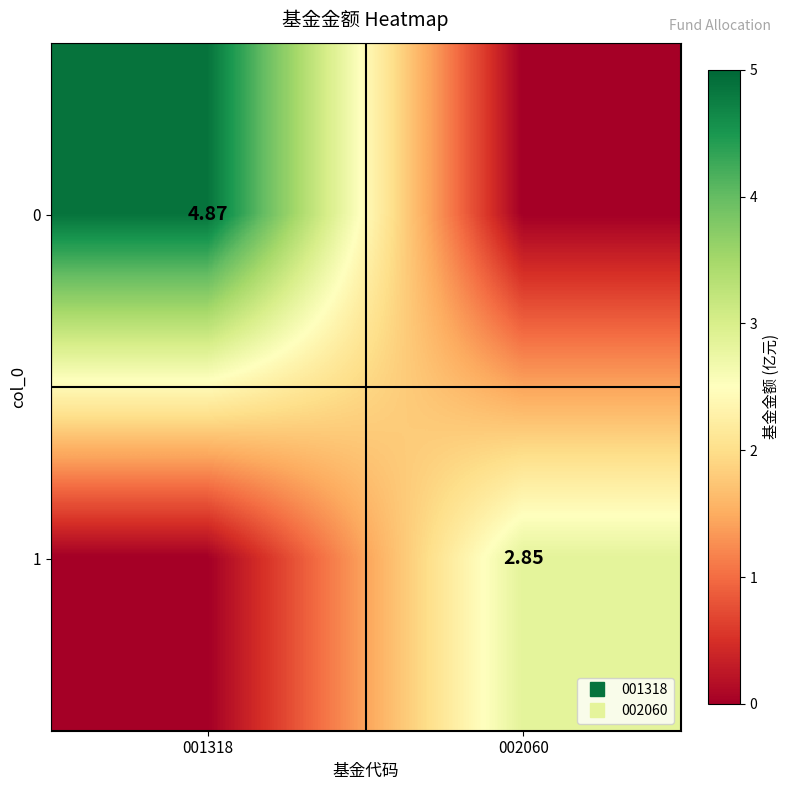

Is the value of 0 at 001318 greater than the value of 1 at 001318?

Yes